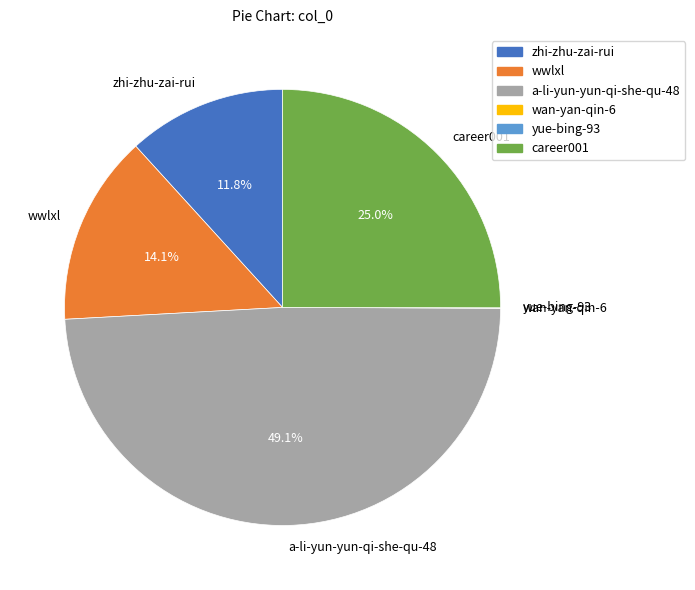

Approximately how many times larger is the value at wwlxl compared to zhi-zhu-zai-rui?

1.2